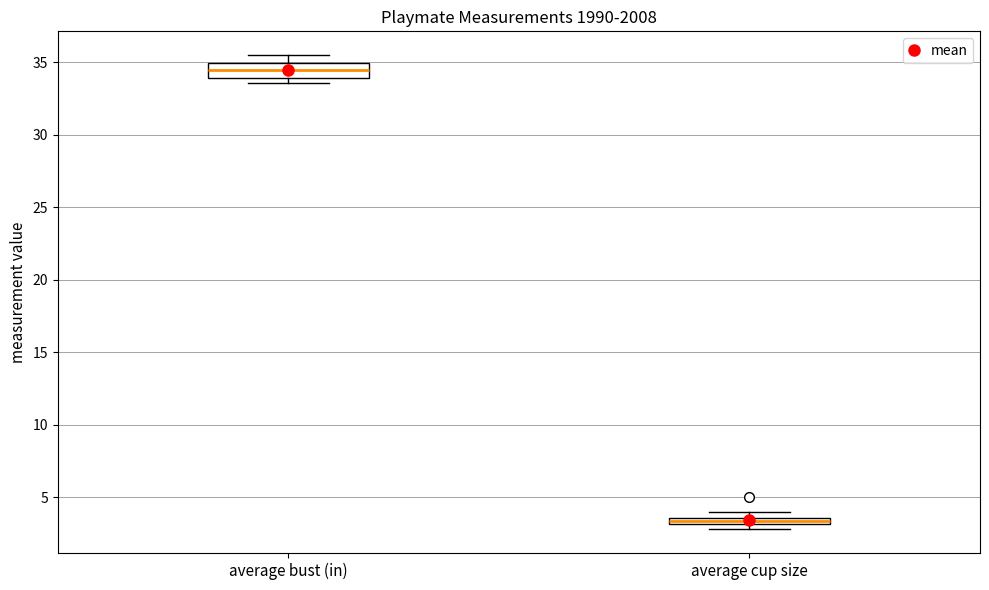

Which box is the tallest, from its lower edge to its upper edge?

average bust (in)